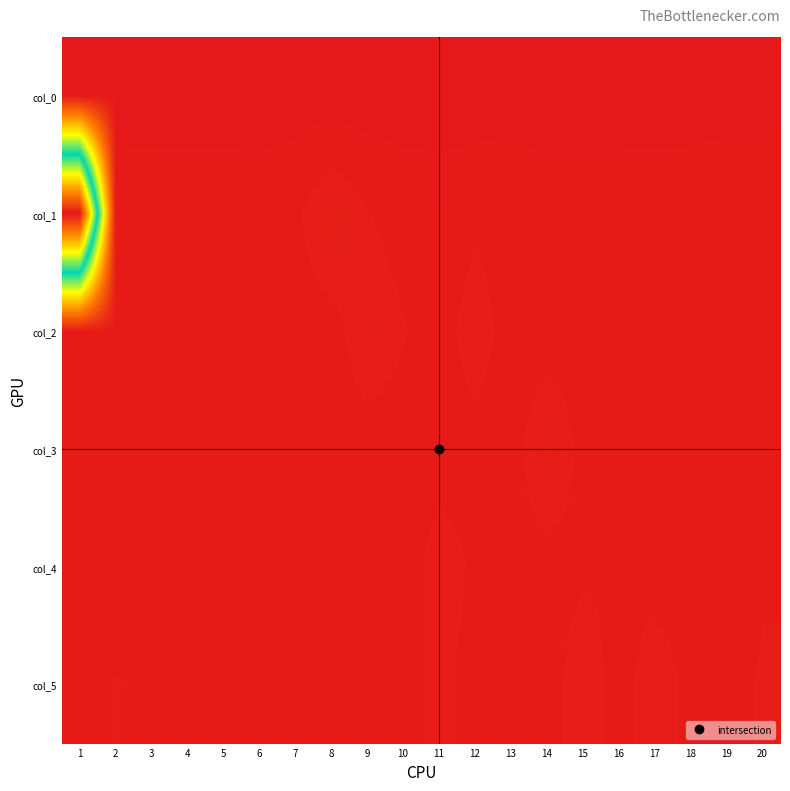

At 17, list the series in order from largest to smallest.

col_5, col_2, col_3, col_4, col_1, col_0